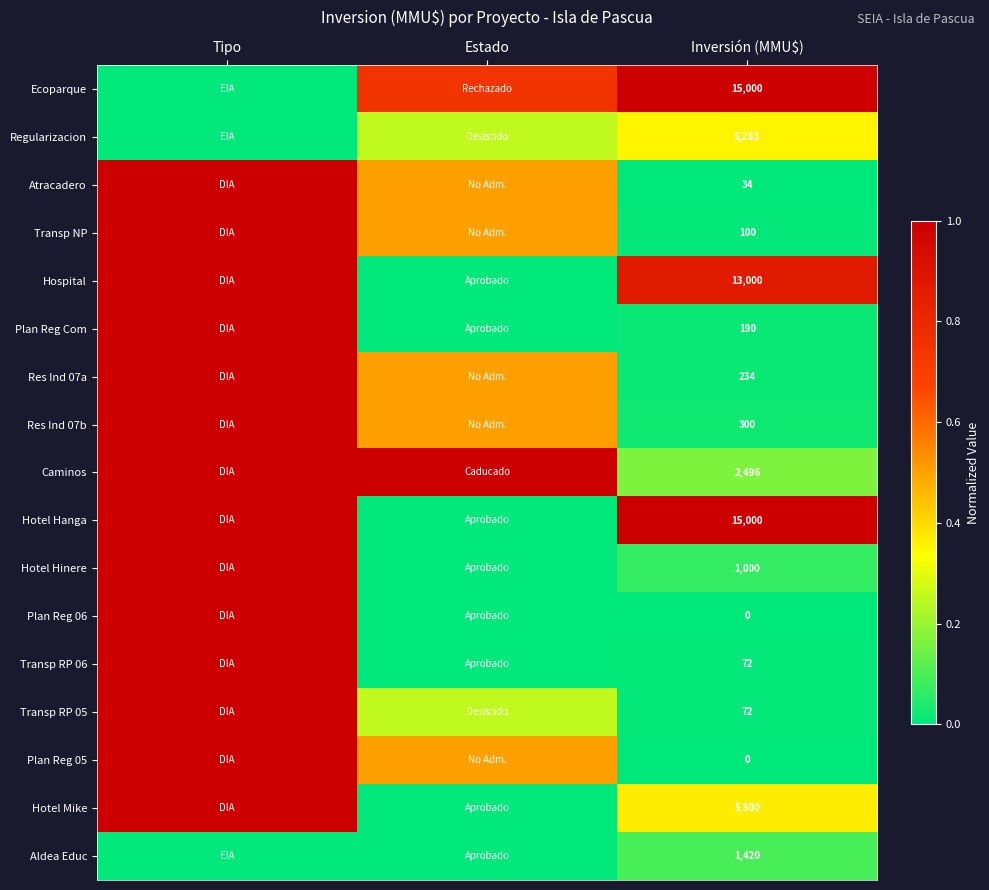

How many values in Hotel Hanga are above zero?

2